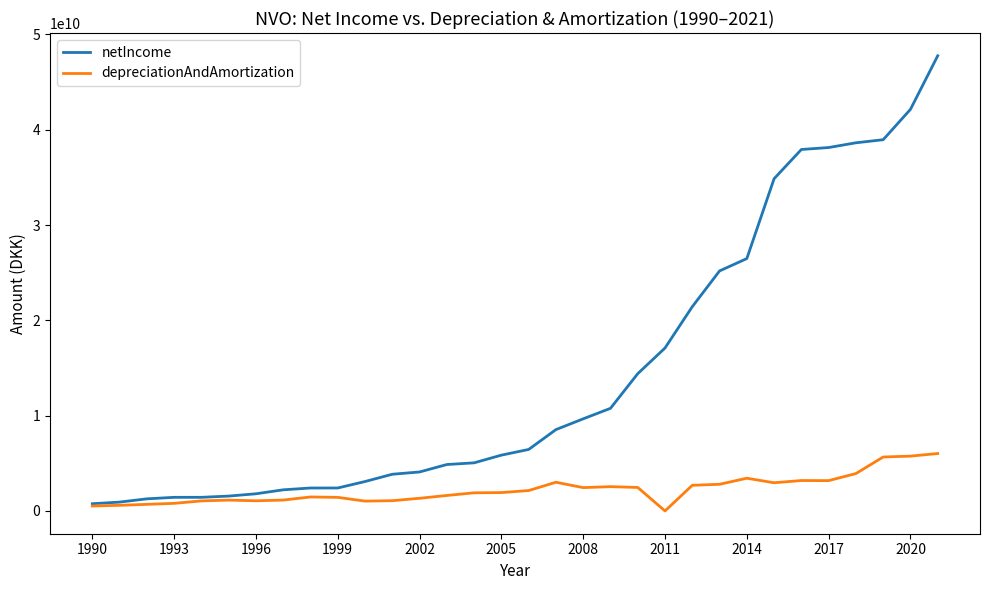

What is the average value of the depreciationAndAmortization series?

2220410690